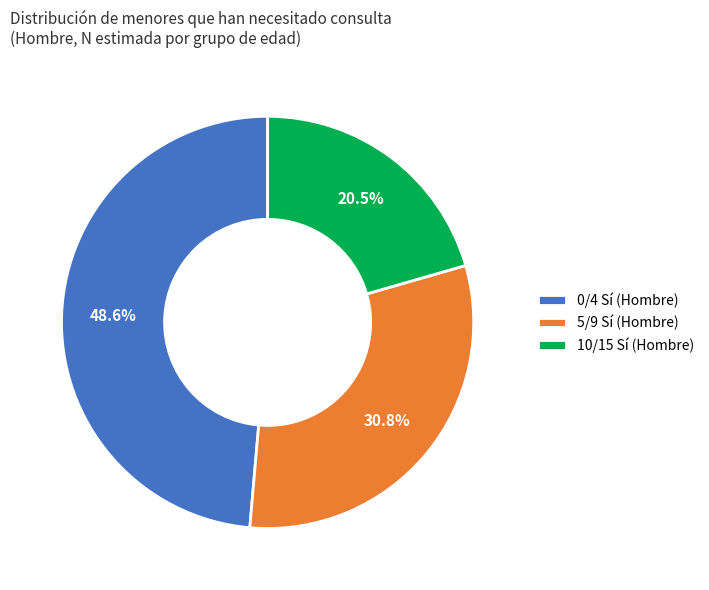

How many segments does this pie chart have?

3